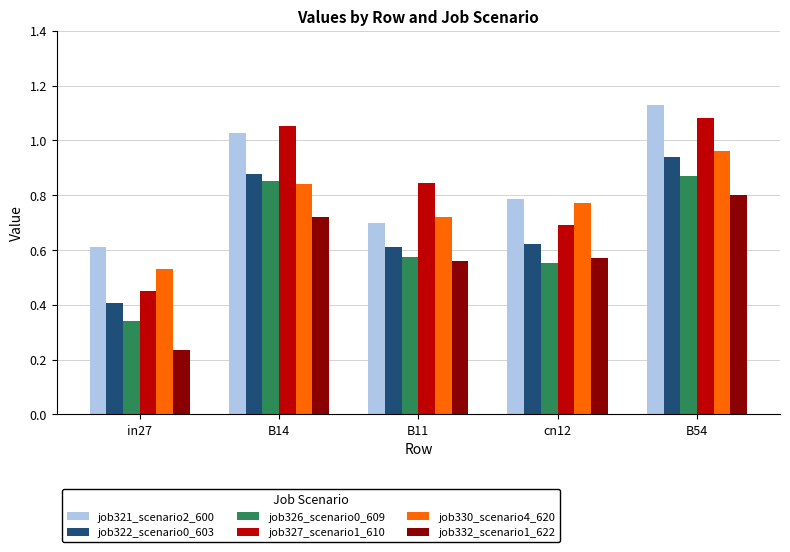

Is the value of job332_scenario1_622 at cn12 greater than the value of job327_scenario1_610 at cn12?

No